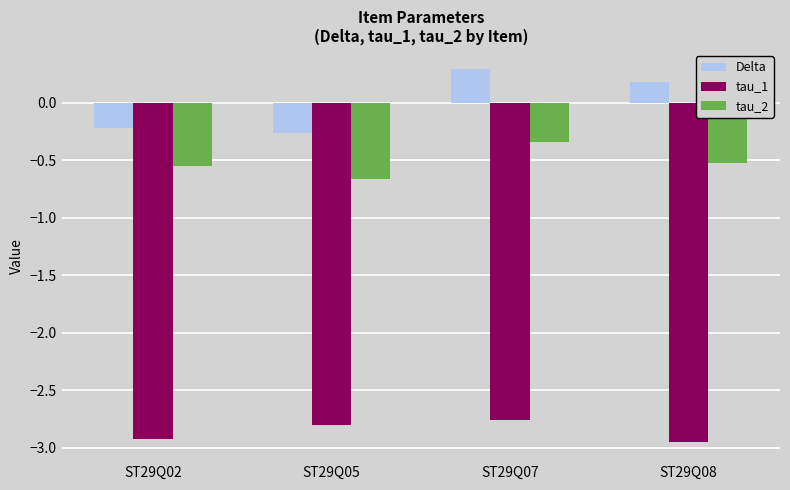

Is the value of Delta at ST29Q07 greater than the value of tau_1 at ST29Q07?

Yes